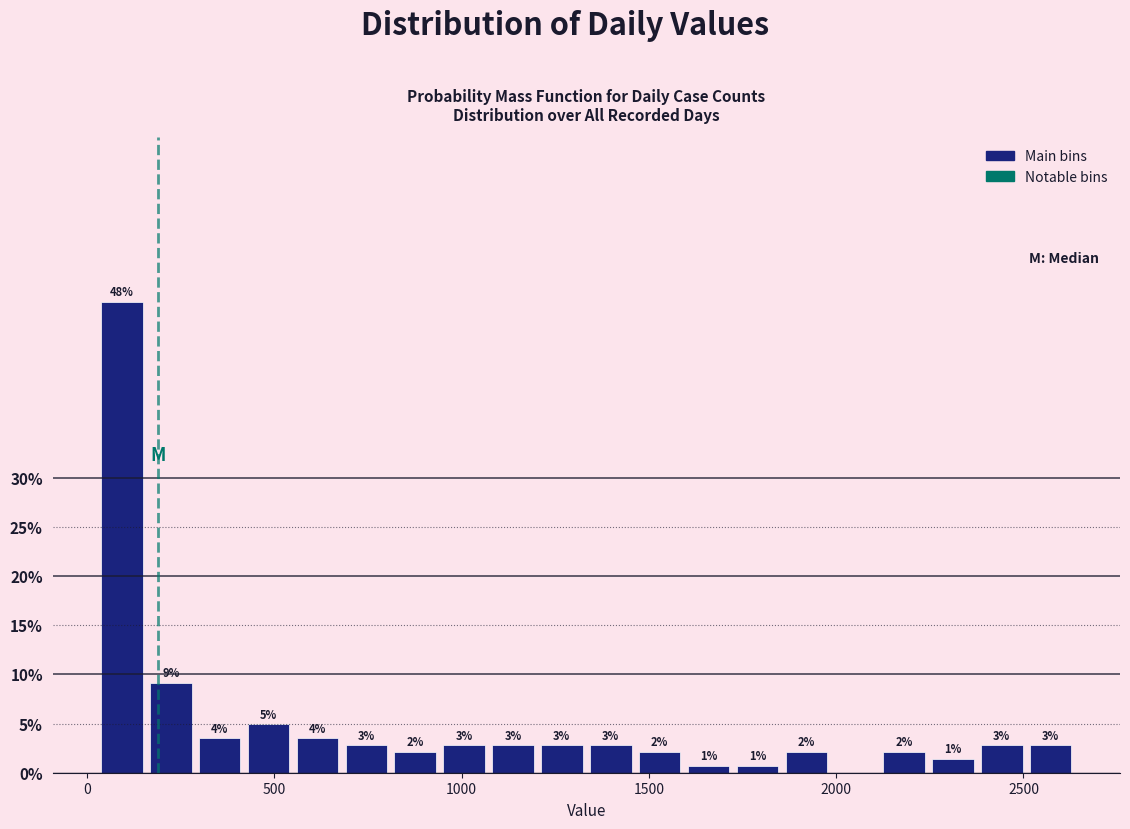

Around what value on the x-axis is the tallest bar? Give the approximate position of its centre, as read against the axis.

100